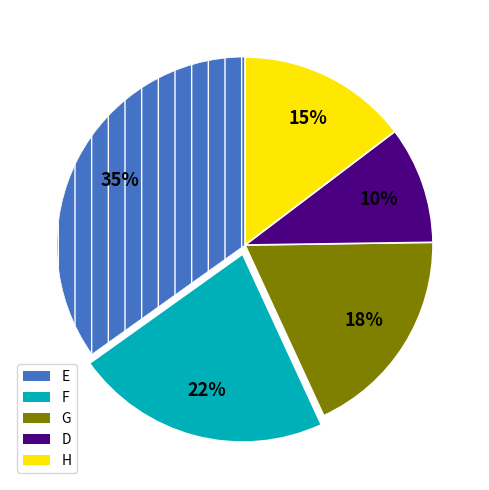

Does any single category account for the majority?

No